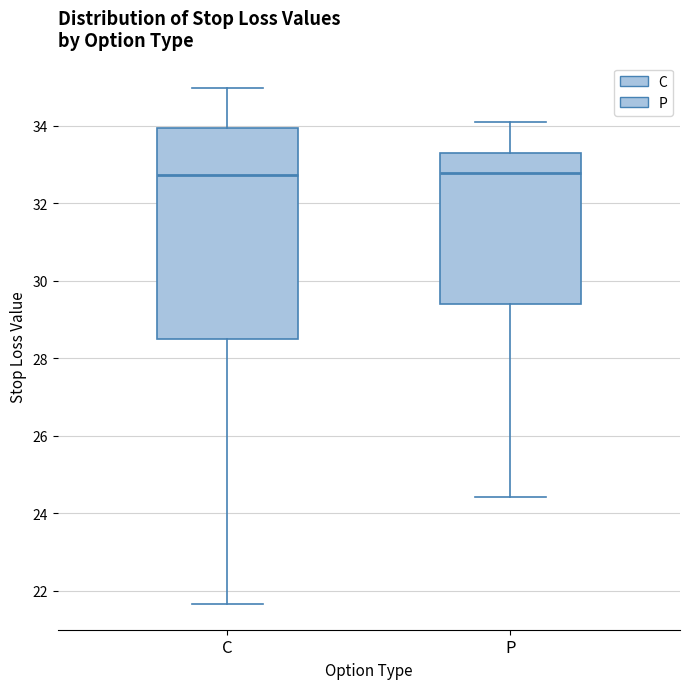

Reading left to right, transcribe this box plot: for each box, give where its median line is, the range the box spans, and where its two whiskers end, as read against the y-axis. The values are not printed on the chart, so give them approximately, as read against the axis.

C: median 32.8, box 28.6 to 34.0, whiskers 21.6 to 35.0
P: median 32.8, box 29.4 to 33.2, whiskers 24.4 to 34.2